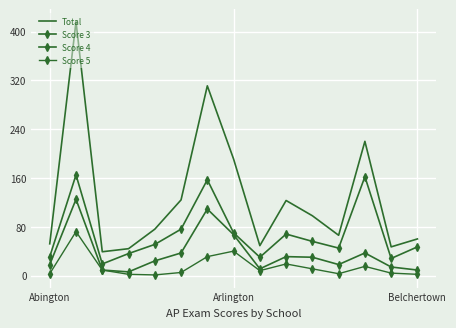

What is the maximum value for Total?

416